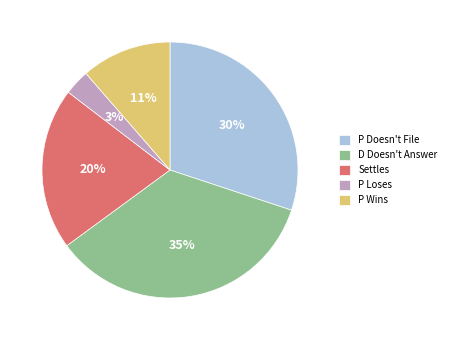

The P Doesn't File slice represents 17% of the pie. True or false?

False